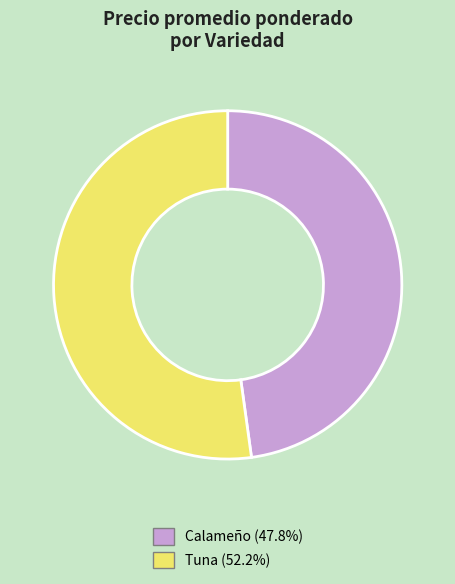

Approximately how many times larger is the value at Tuna (52.2%) compared to Calameño (47.8%)?

1.1